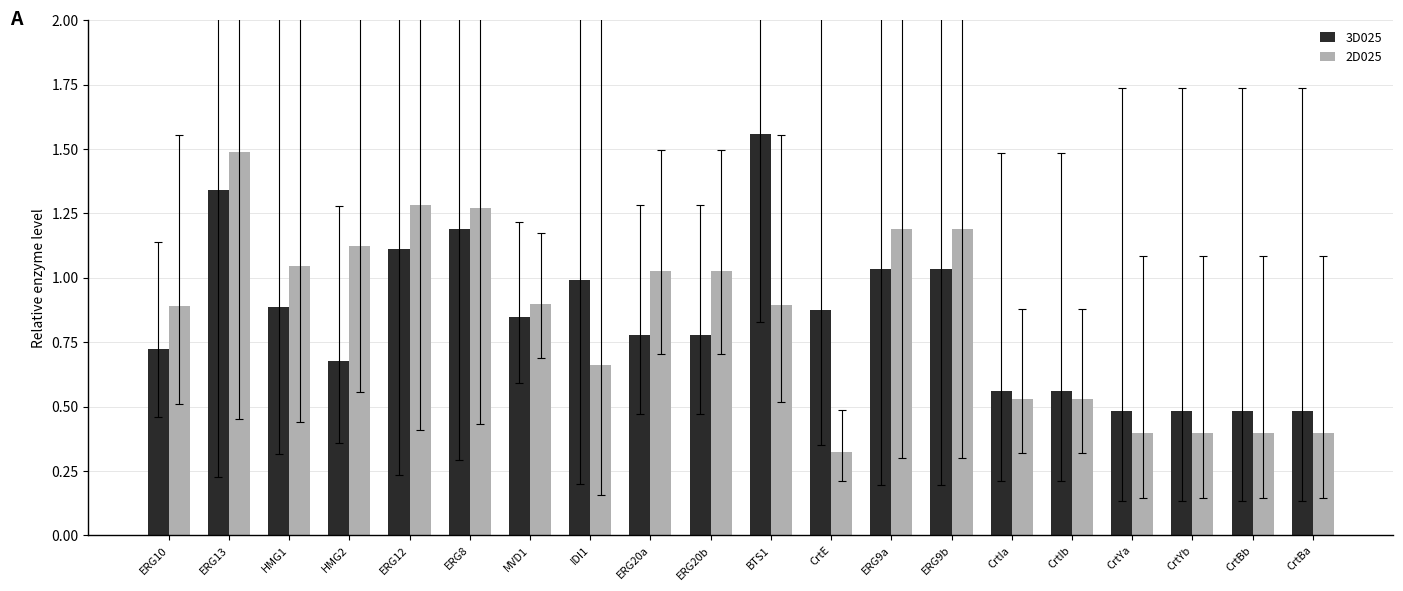

Where is 2D025 nearest to the value 0?

CrtE